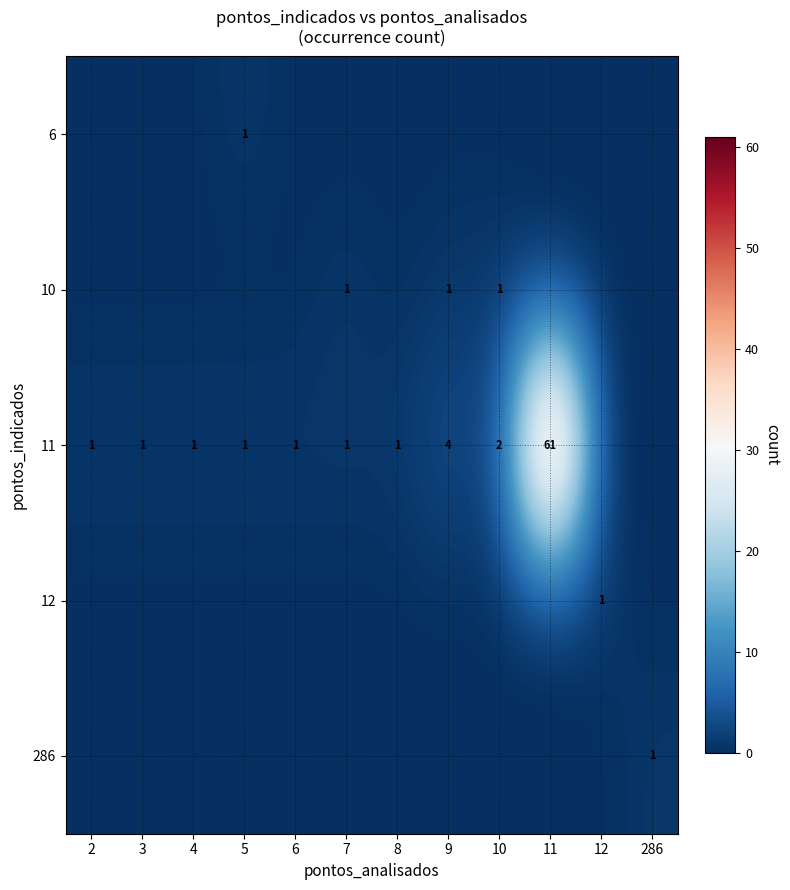

What is the total value across all series at 10?

3